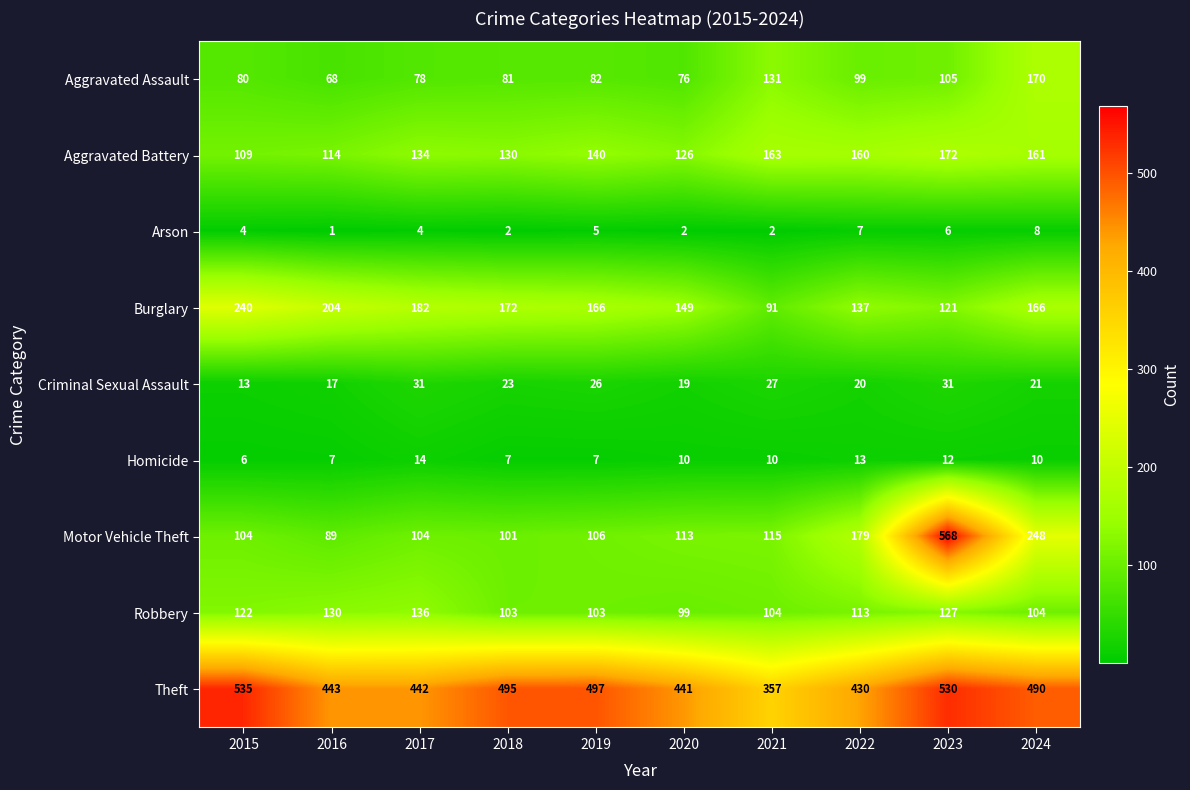

True or false: Aggravated Assault has a value of 131 at 2018.

False